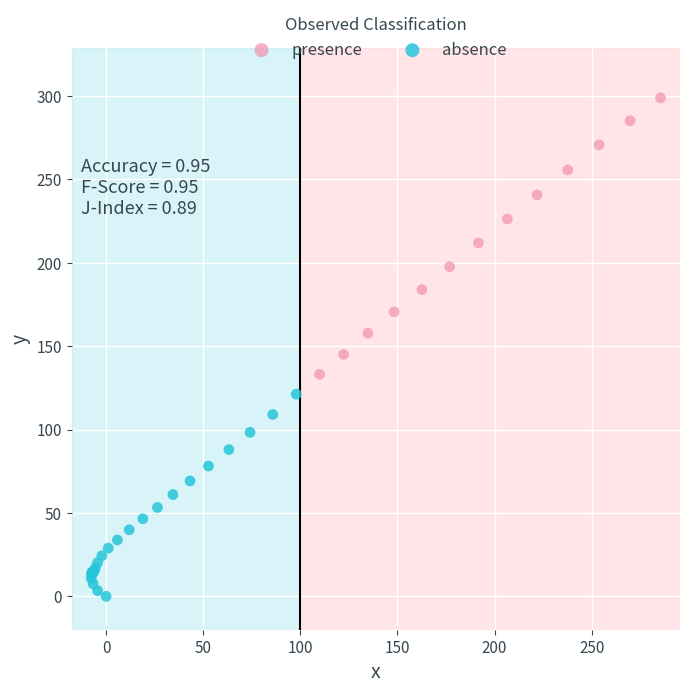

What are all the series names shown in the legend?

presence, absence